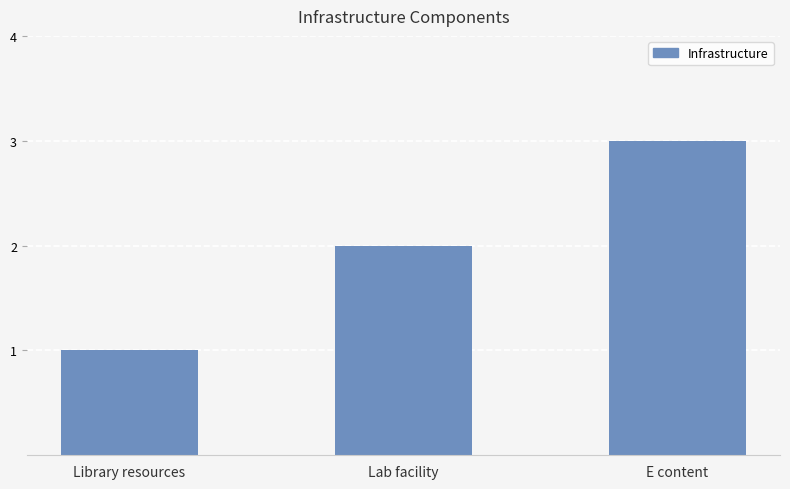

Are the bars horizontal?

No